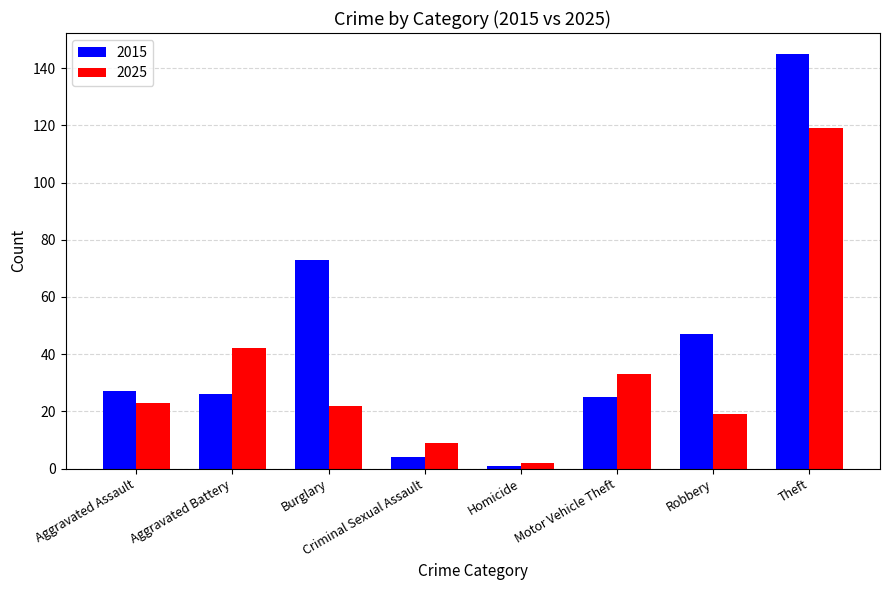

What is the label of the 4th bar from the right?

Homicide